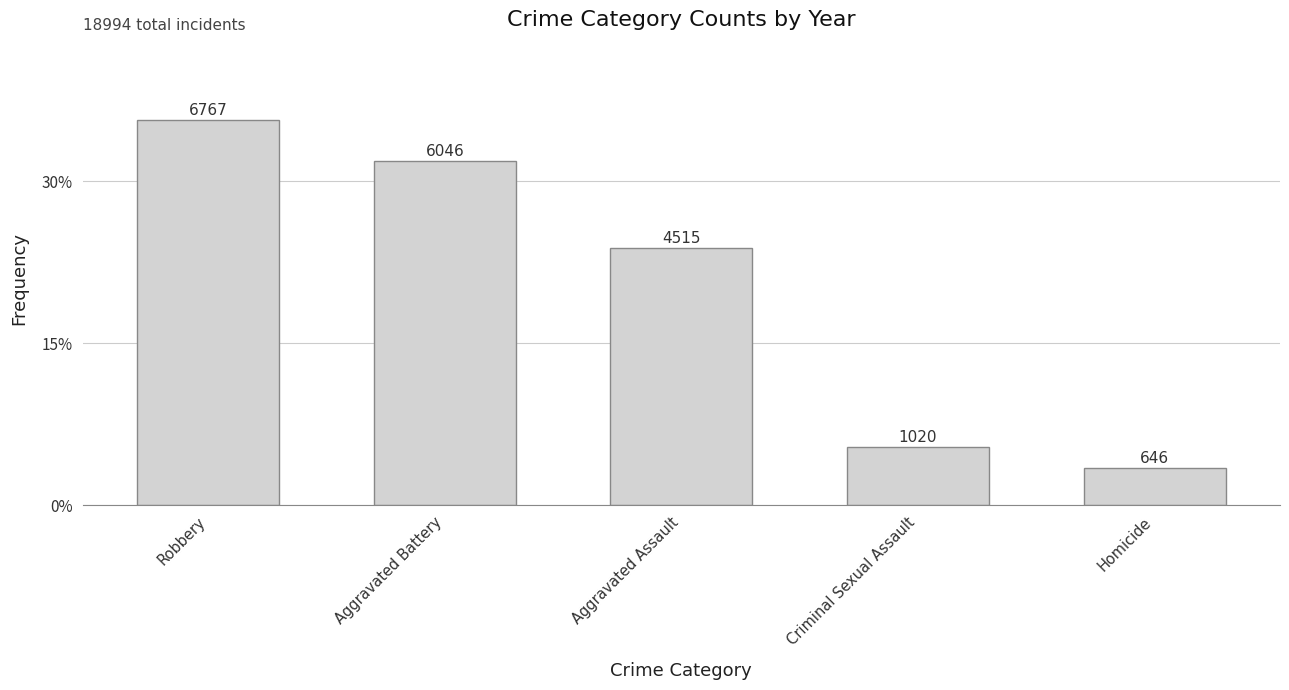

The value at Aggravated Assault is 0.1. True or false?

False